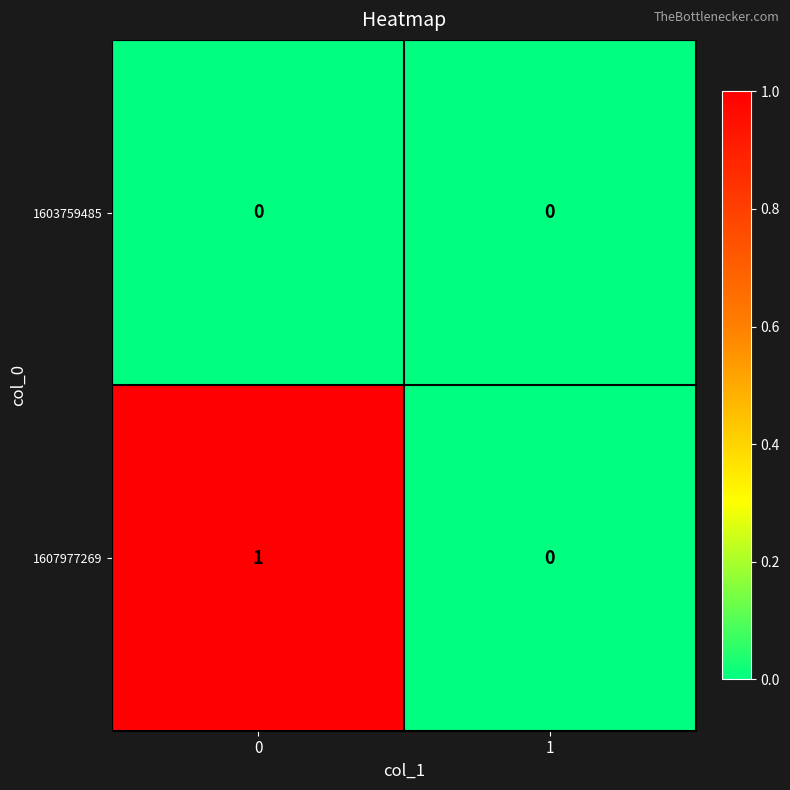

Which series changed the most between 0 and 1?

1607977269